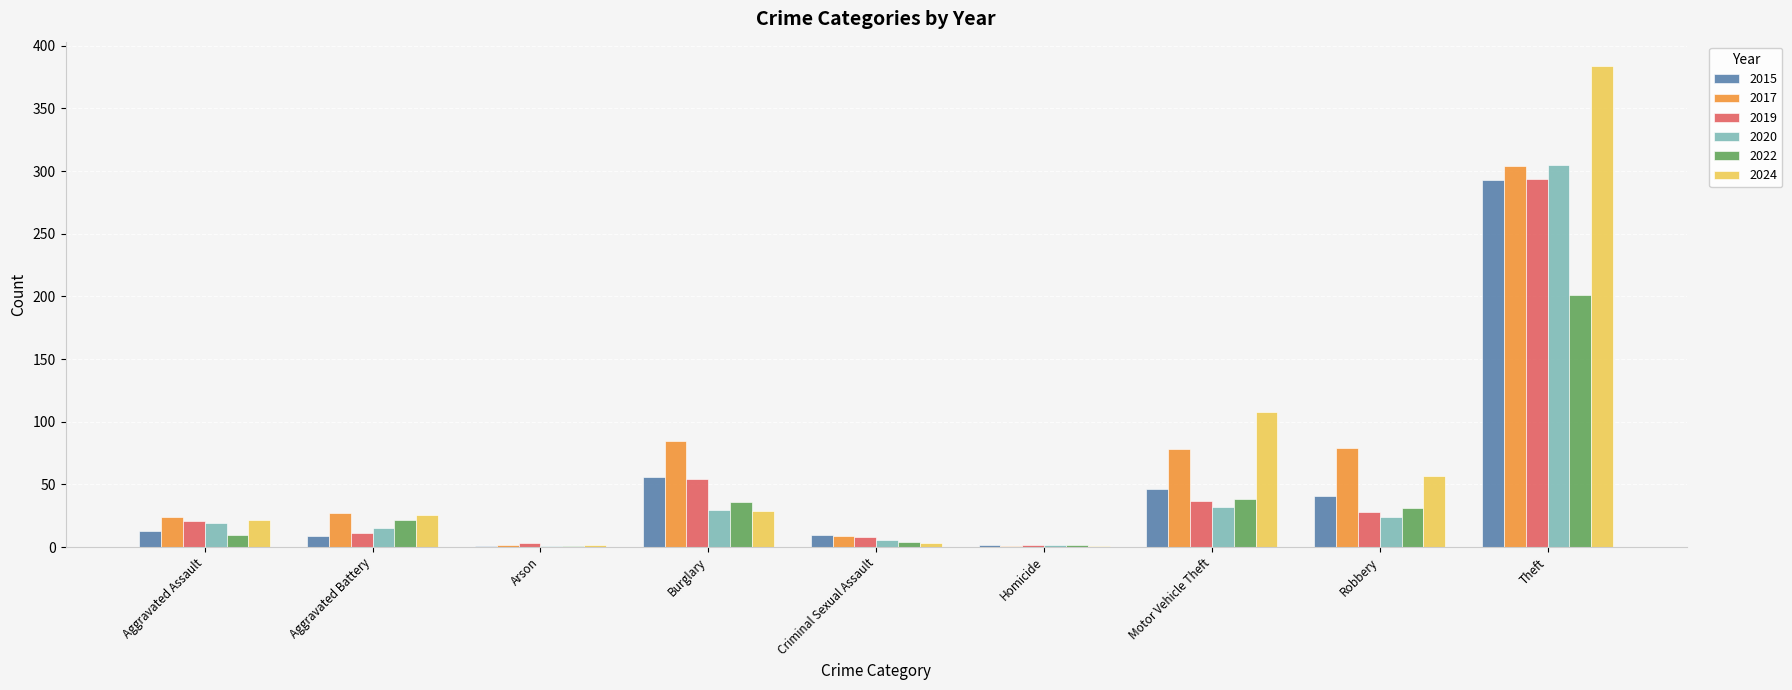

What is the sum of all 2022 values?

345